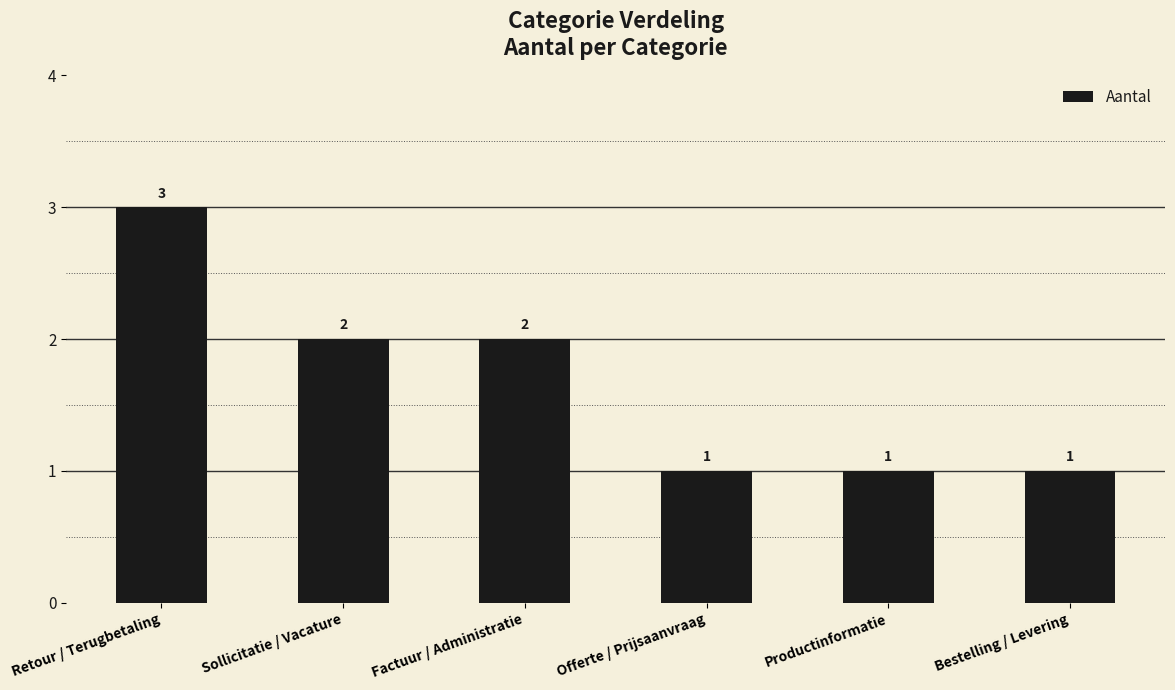

What is the ratio of the value at Sollicitatie / Vacature to the value at Offerte / Prijsaanvraag?

2.0